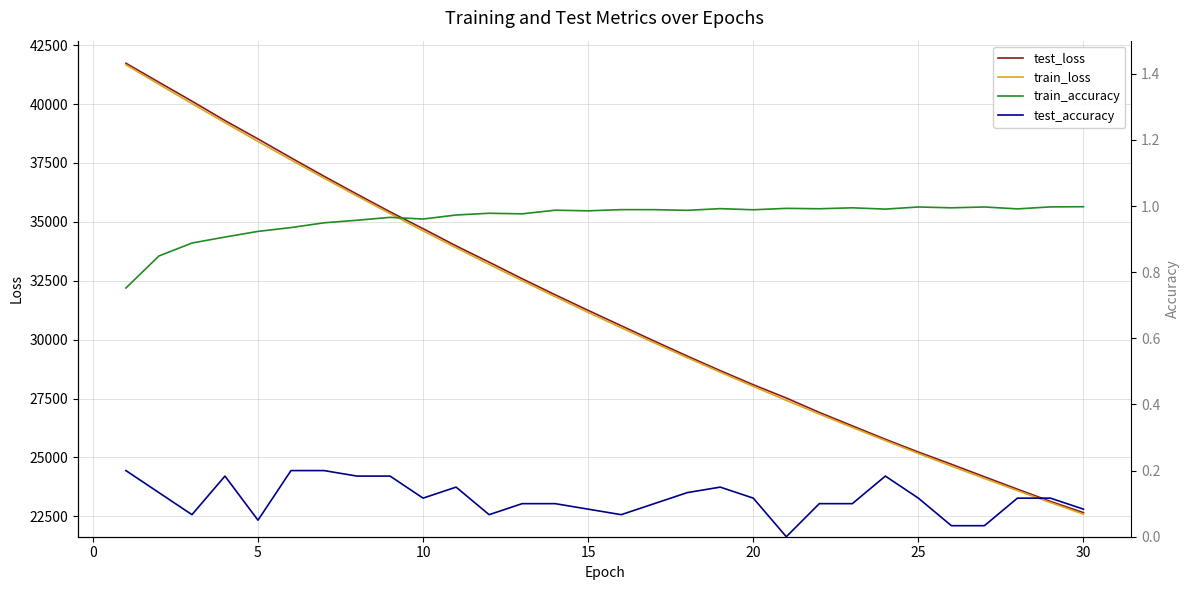

What is the minimum value for train_loss?

22589.9